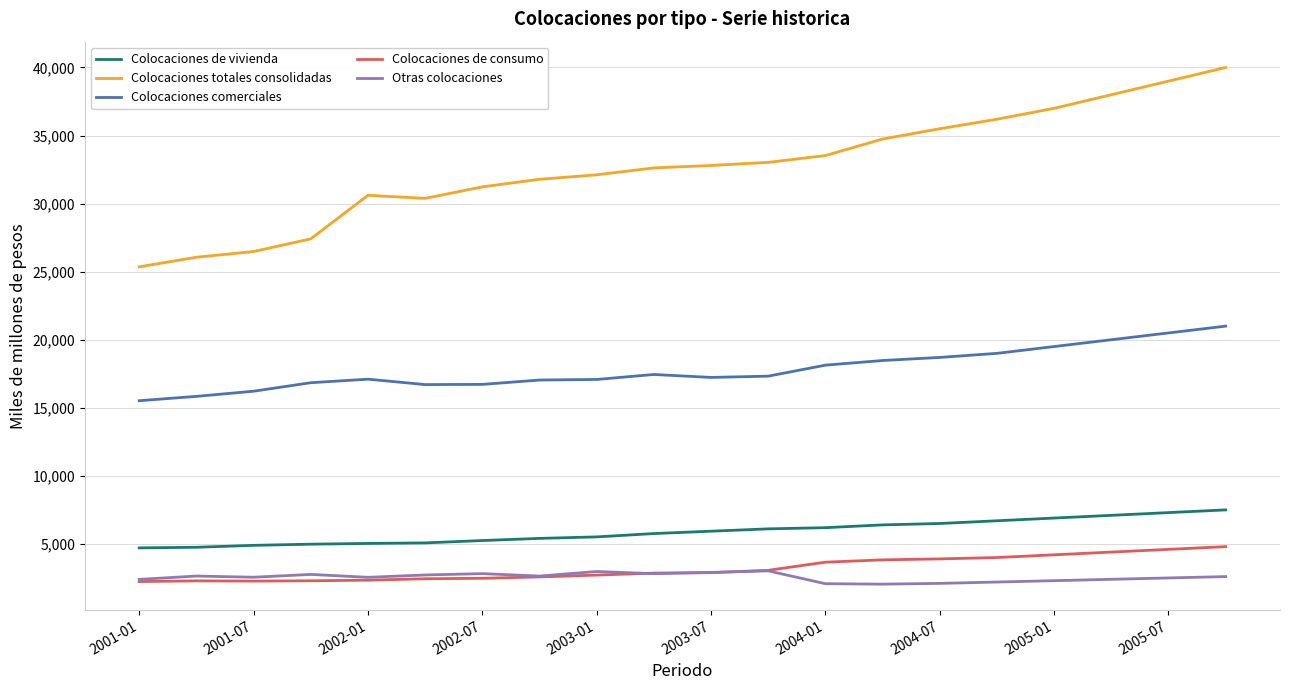

Which series has the widest spread of values?

Colocaciones totales consolidadas